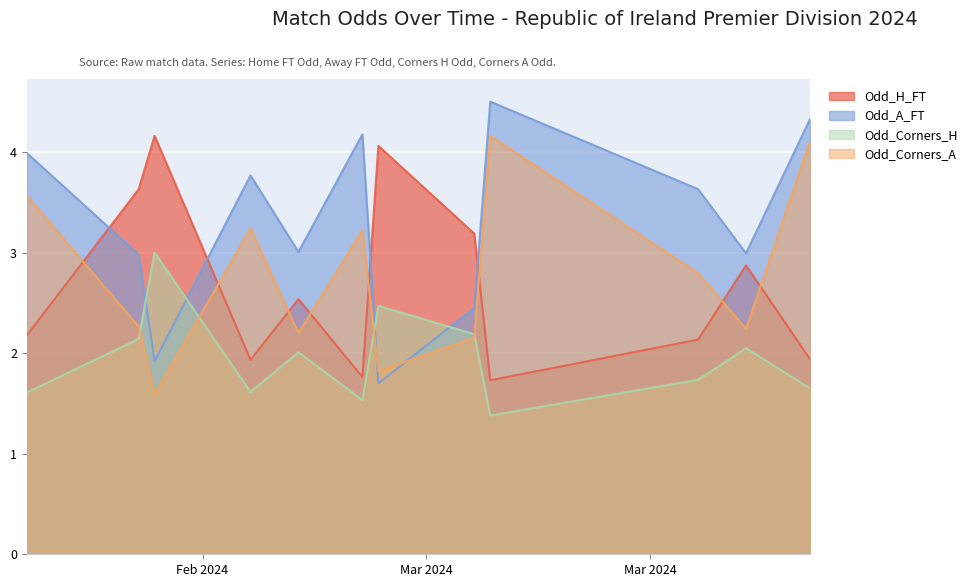

True or false: Odd_Corners_H and Odd_Corners_A cross at least once.

True